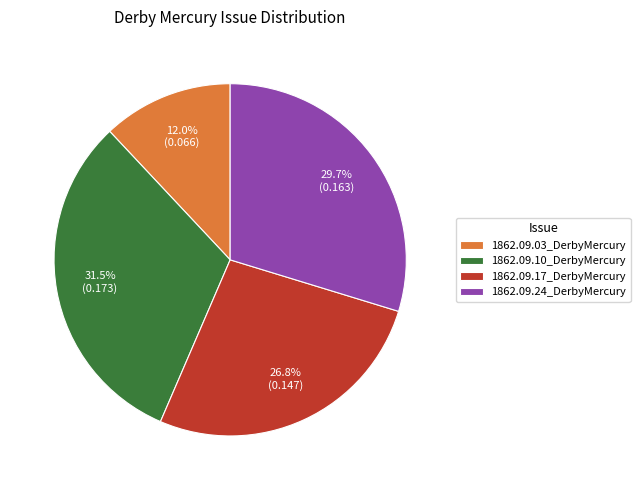

Does 1862.09.24_DerbyMercury account for over 50% of the chart?

No